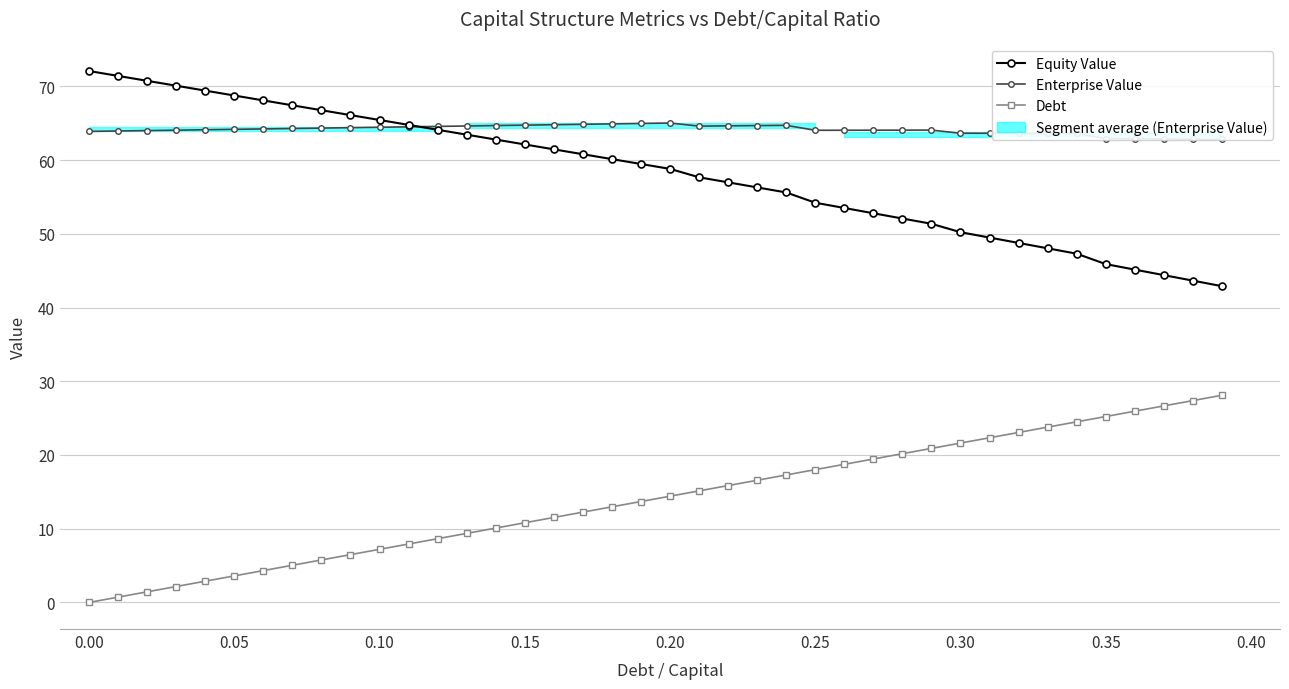

Where does the Debt series first go above 14?

0.20